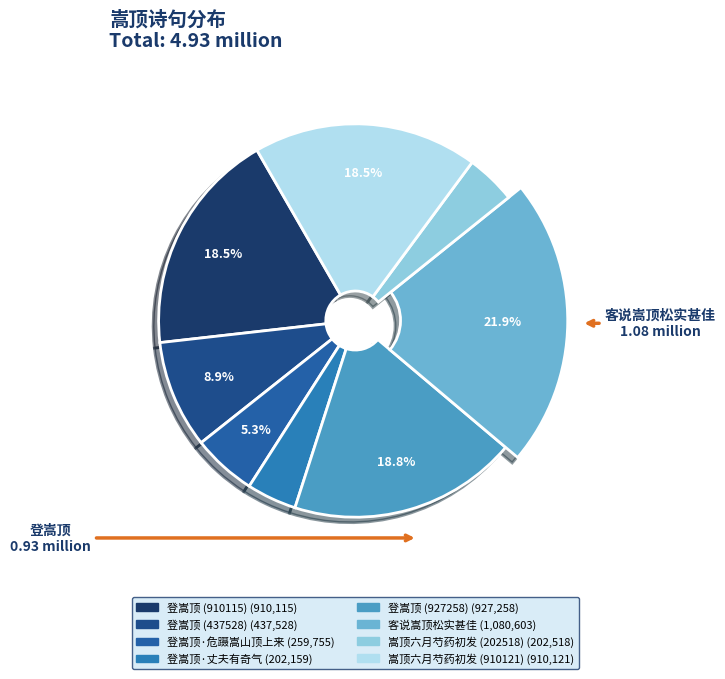

What percentage is NOT represented by 嵩顶六月芍药初发 (910121)?

81.5%